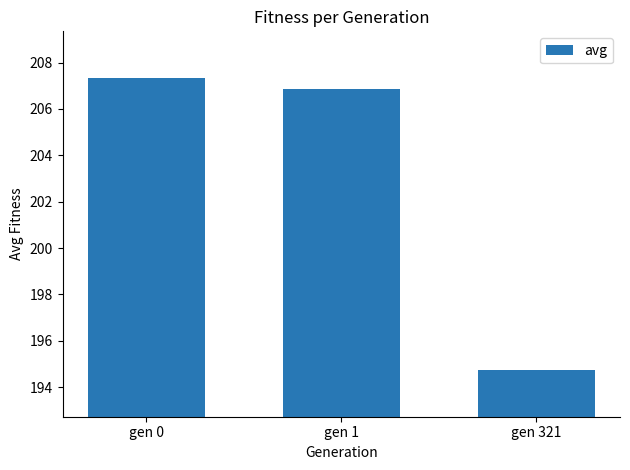

Reading left to right, extract all data points from this chart.

gen 0=207.3	gen 1=206.9	gen 321=194.7